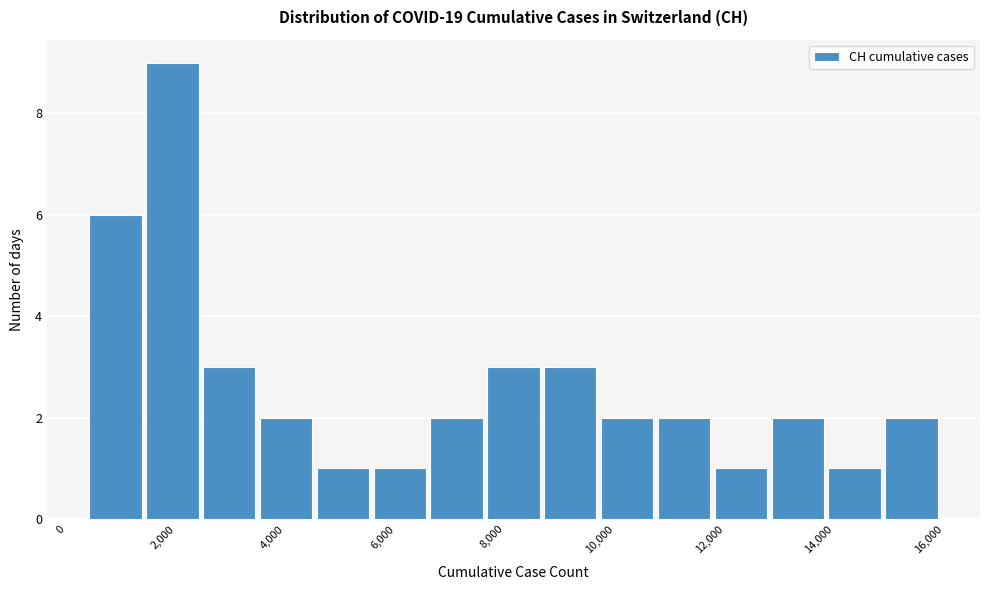

Which range on the x-axis has the tallest bar?

1400 to 2400